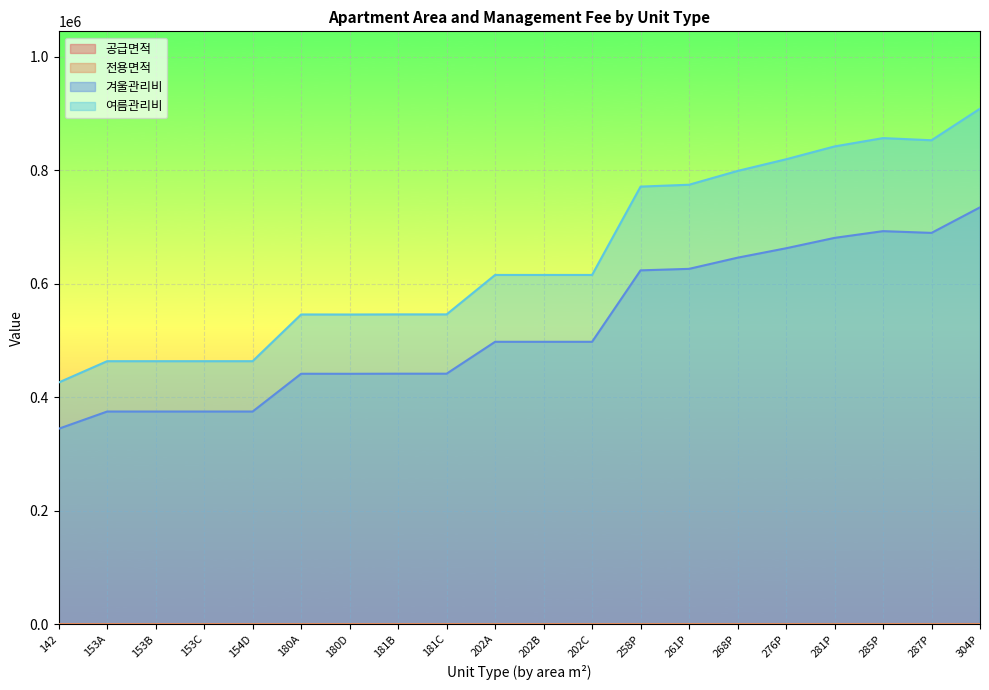

In 전용면적, how many points are lower than both neighbors (excluding endpoints)?

2